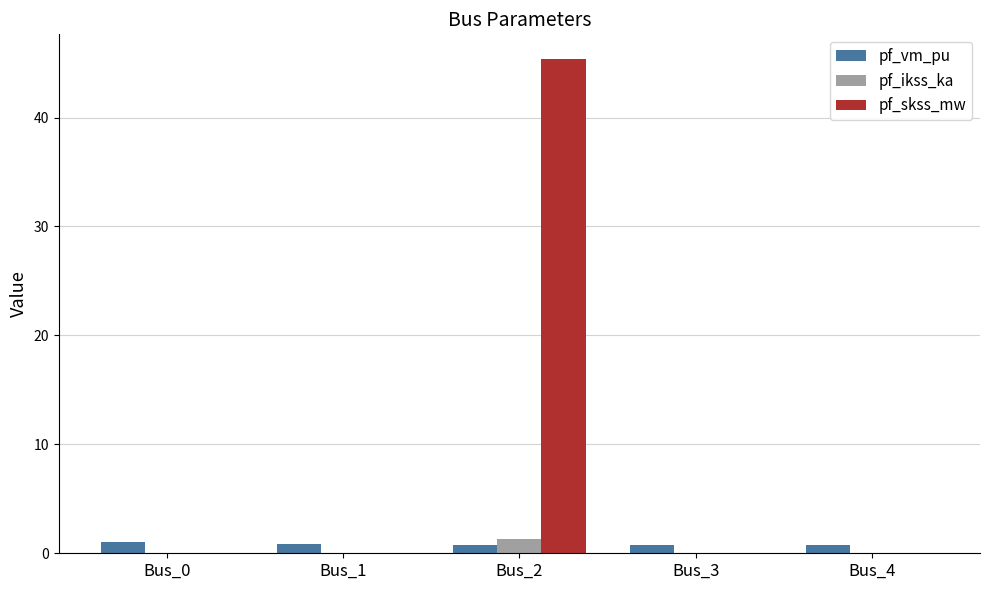

The value of pf_skss_mw at Bus_3 is 19.6. True or false?

False